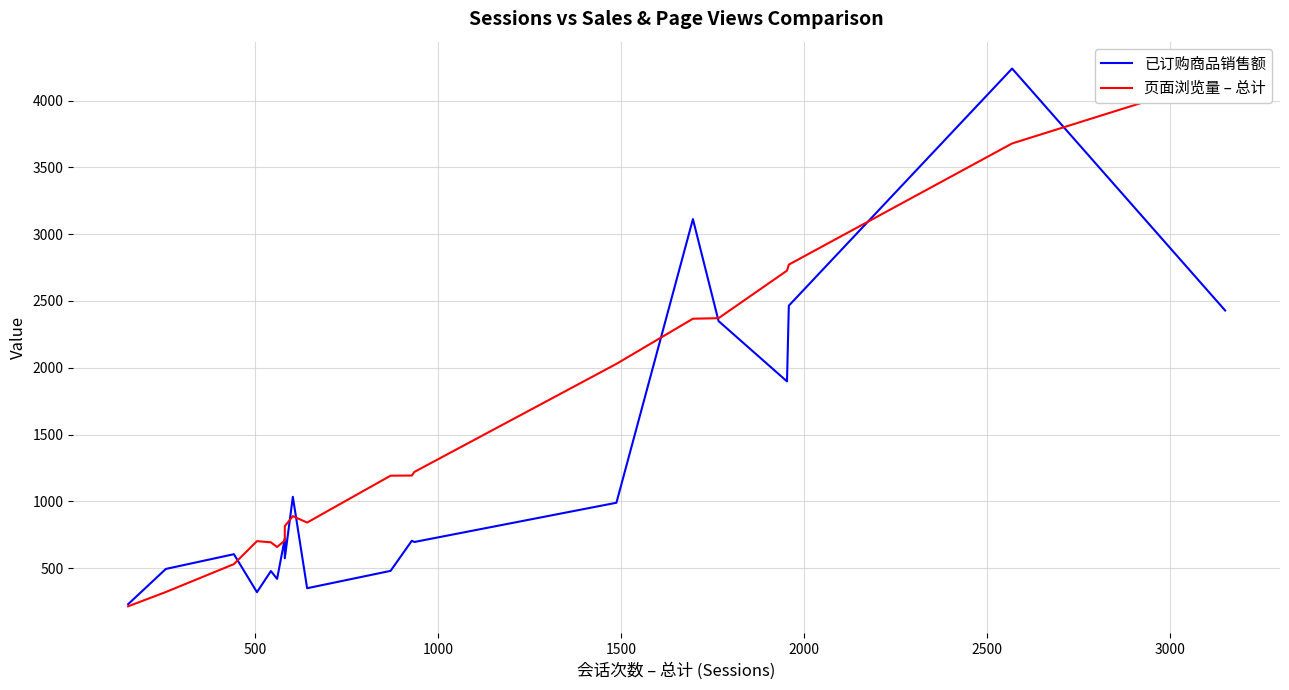

Which series has the widest spread of values?

已订购商品销售额